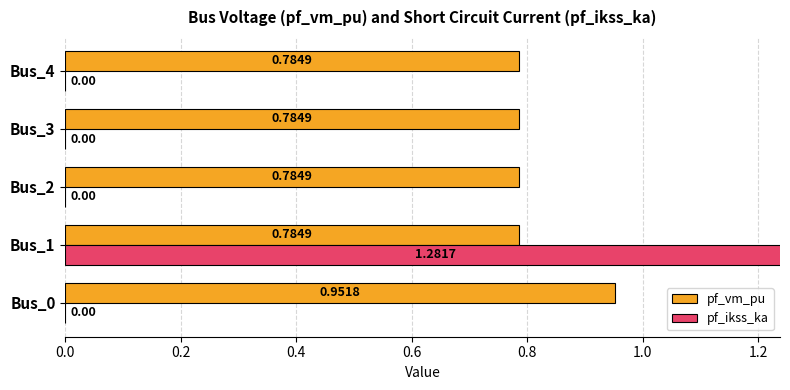

What is the sum of all pf_vm_pu values?

4.1